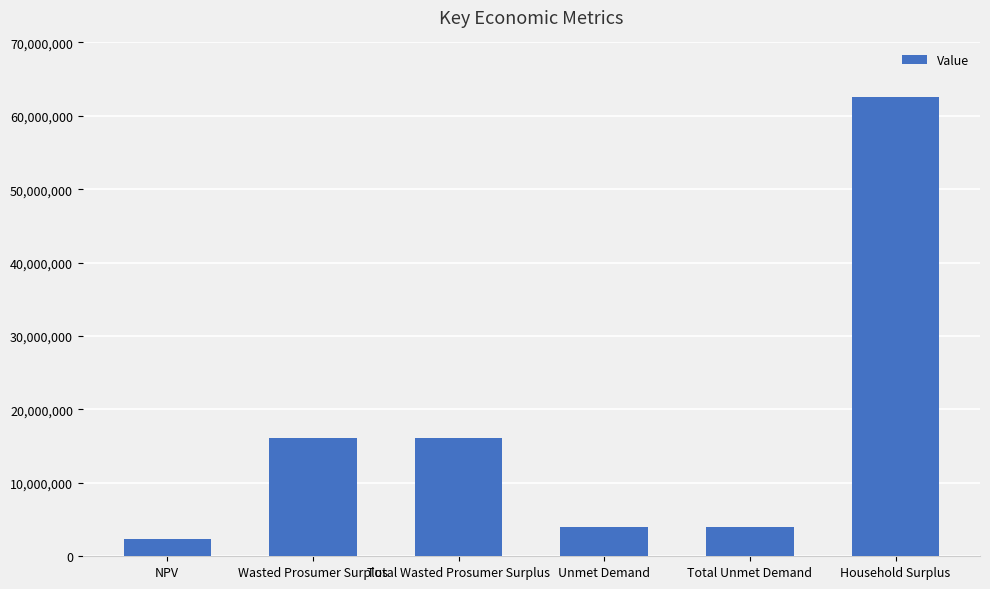

What position from the left is Total Unmet Demand?

5